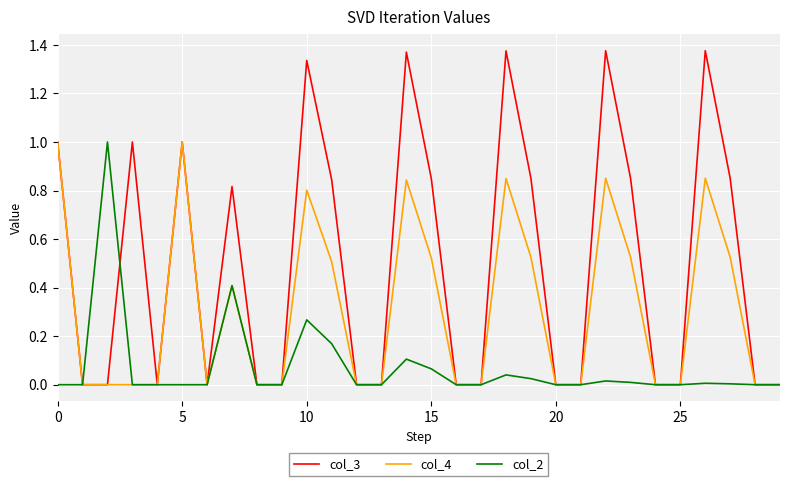

Which series has the largest total across all categories?

col_3